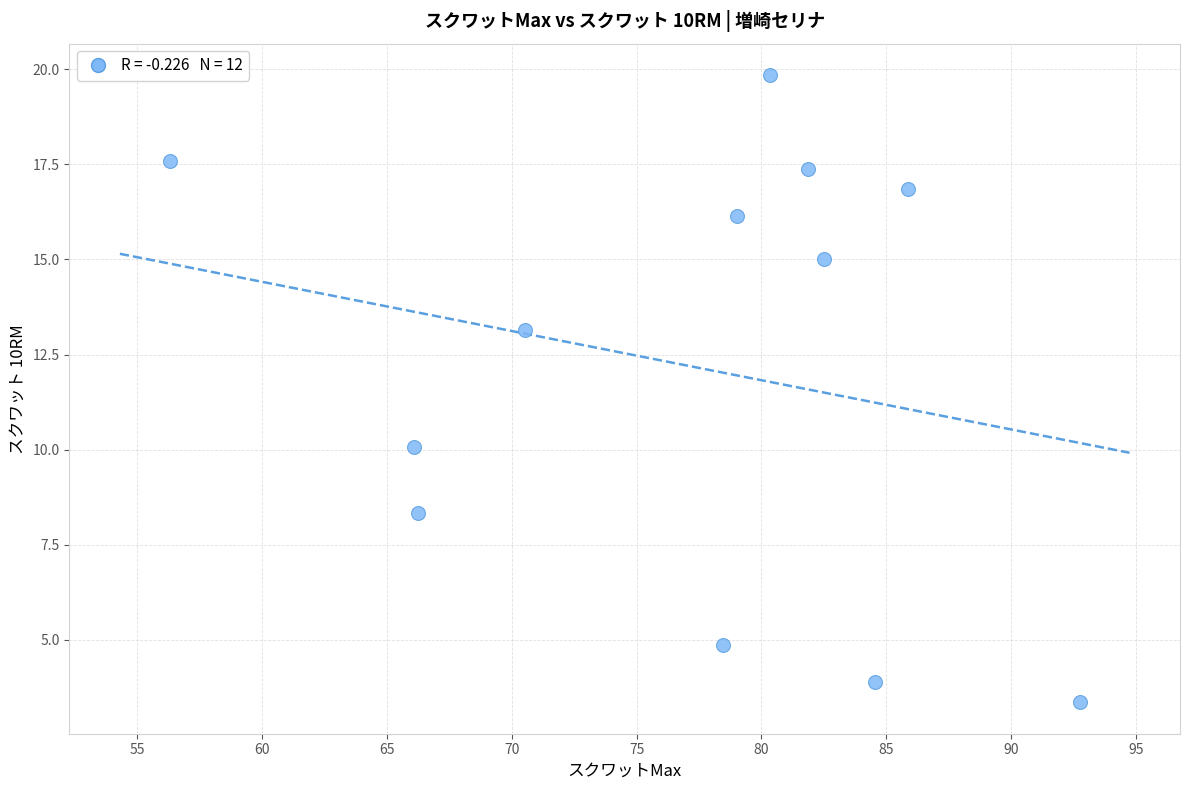

What Y value in the scatter plot is closest to 11?

10.1